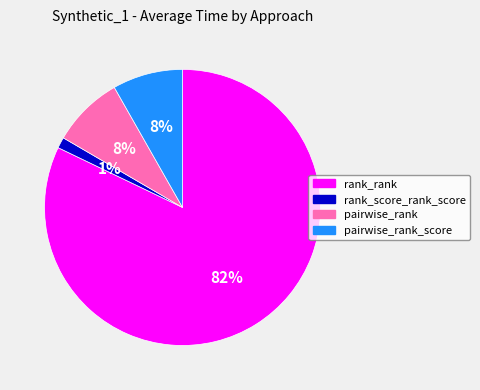

Which category accounts for the majority?

rank_rank